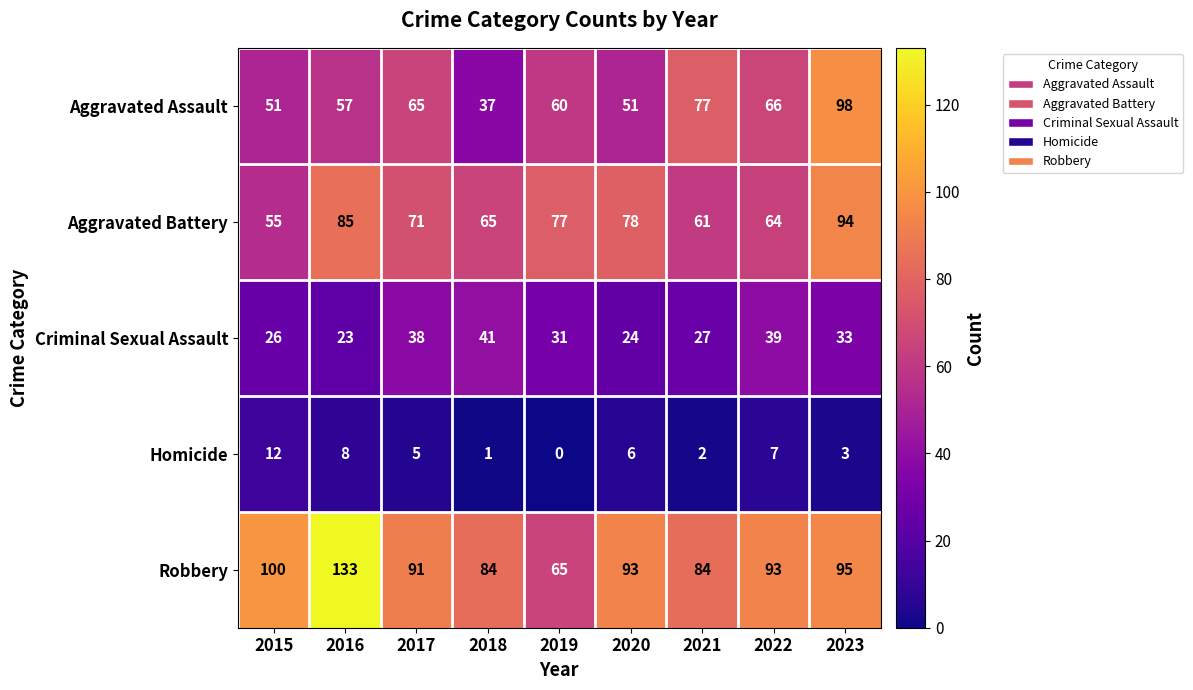

List the series in order of their peak value, highest first.

Robbery, Aggravated Assault, Aggravated Battery, Criminal Sexual Assault, Homicide